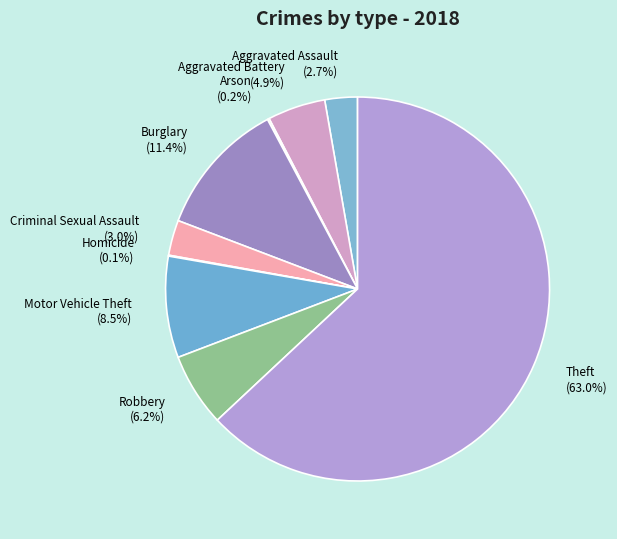

Does Burglary represent more than half of the total?

No